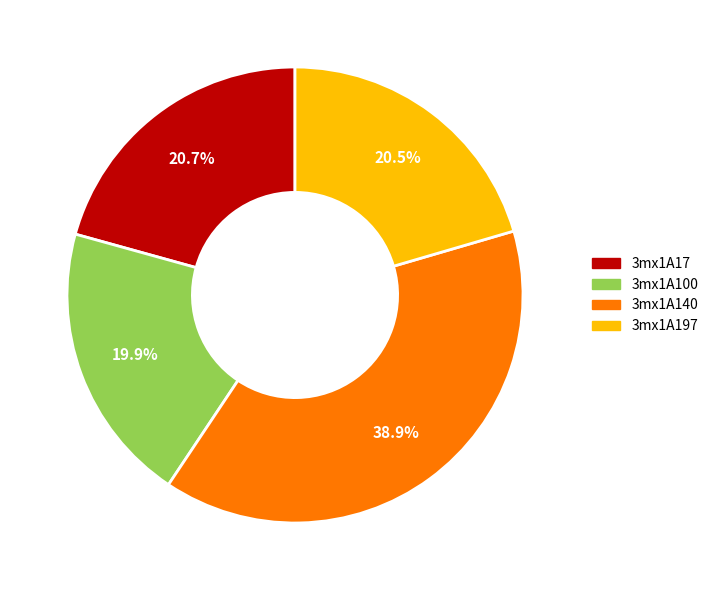

What percentage is the 3mx1A100 slice, to the nearest percent?

20%